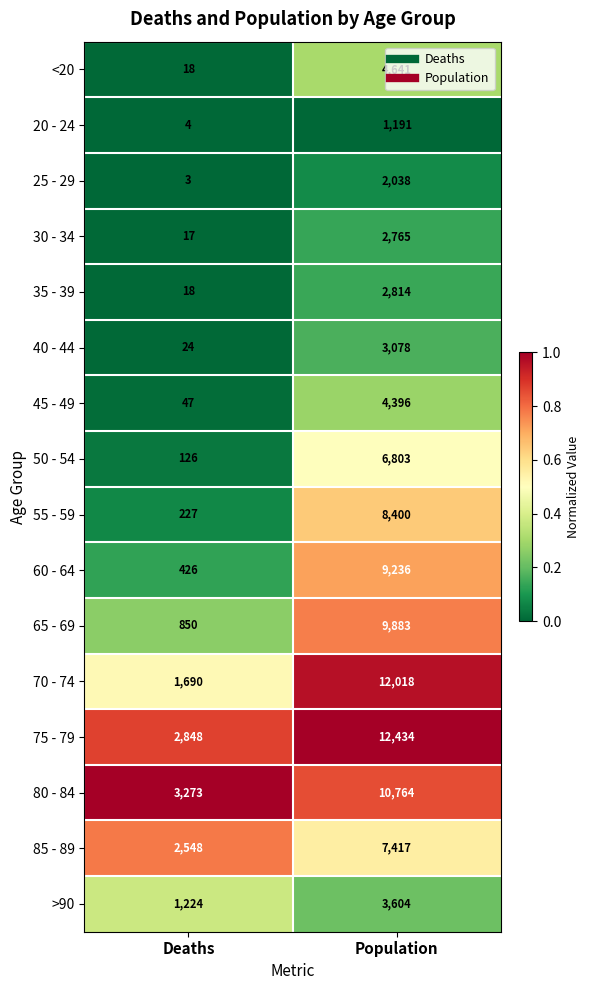

At which category does the chart reach its minimum across all series?

Deaths